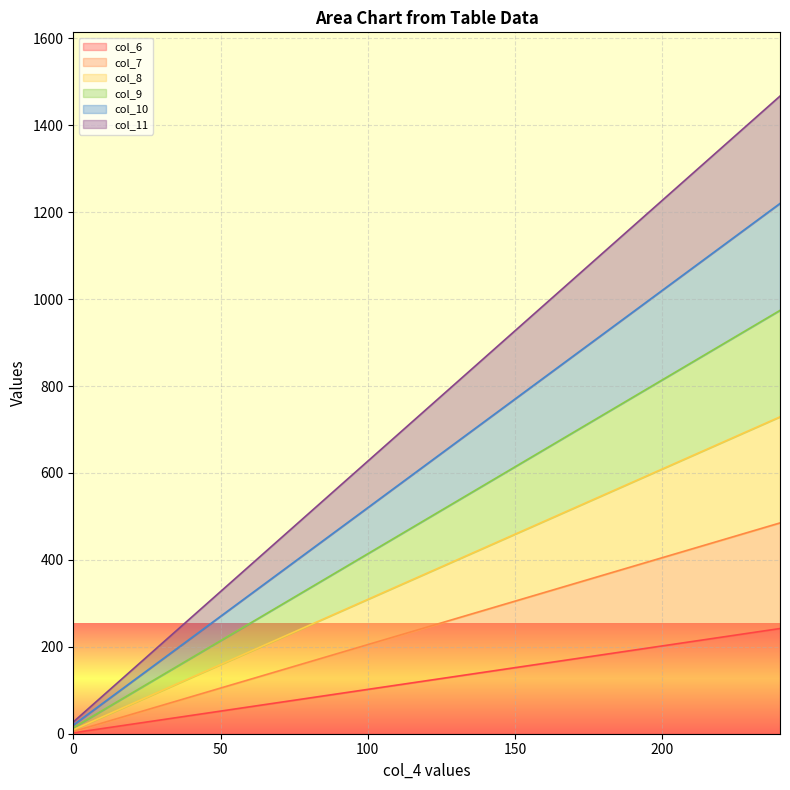

Is the value of col_9 at 16 greater than the value of col_10 at 240?

No